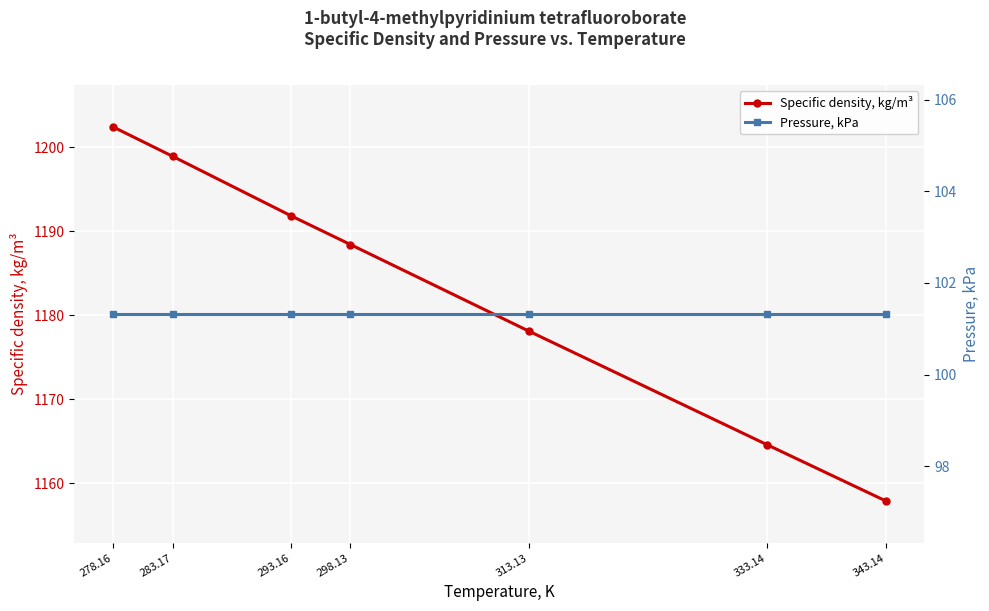

Reading left to right, what are all the values shown in this chart?

Specific density, kg/m³: 1202.4	1198.9	1191.8	1188.4	1178.1	1164.6	1157.9
Pressure, kPa: 101.3	101.3	101.3	101.3	101.3	101.3	101.3